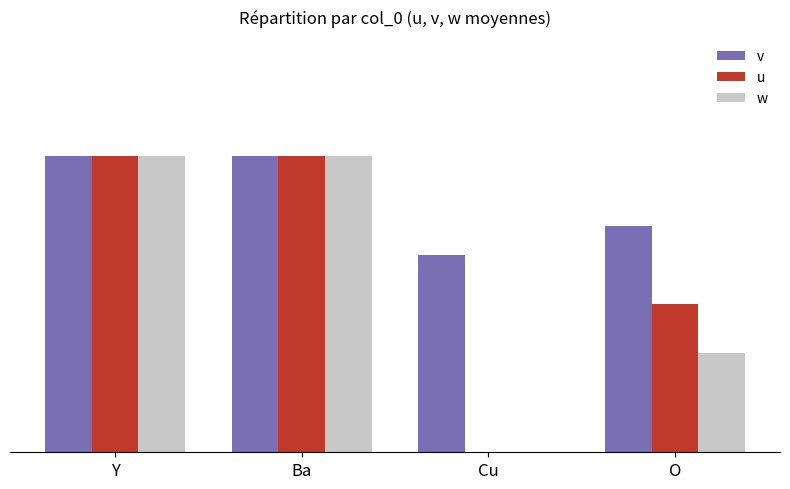

What are all the series names shown in the legend?

v, u, w